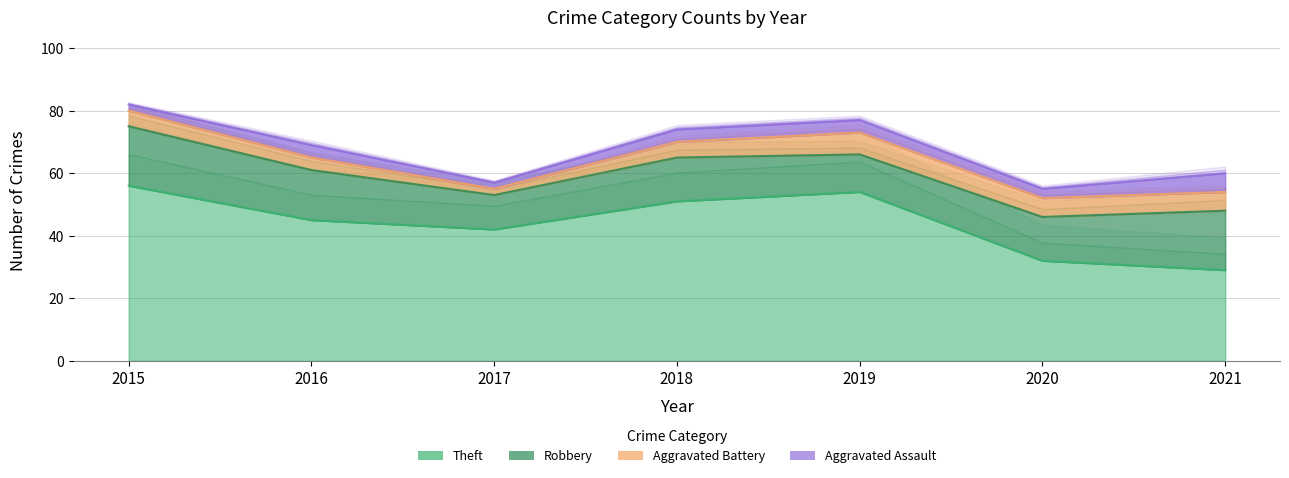

What is the difference between the Theft values at 2020 and 2018?

19